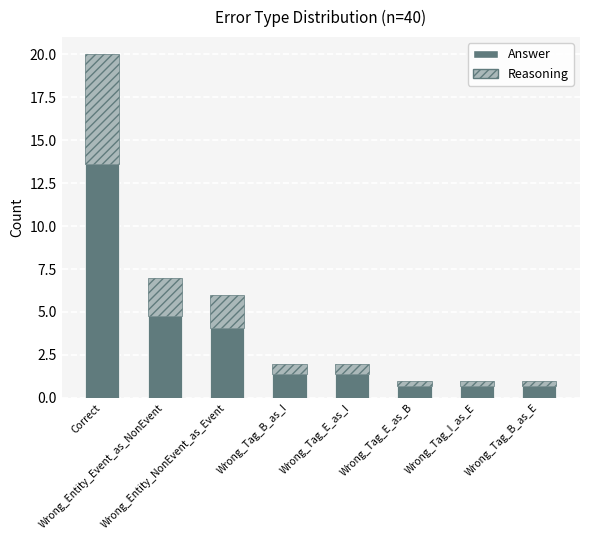

What is the lowest value of the Answer series?

0.7